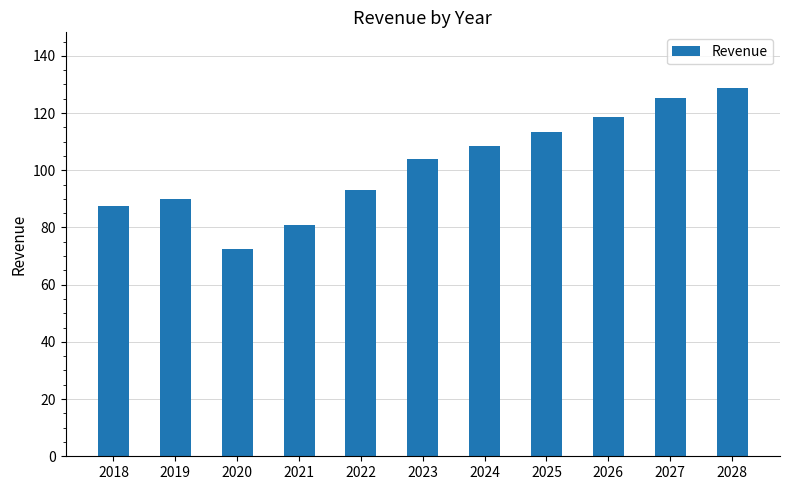

What is the difference between the second highest and second lowest values?

44.7